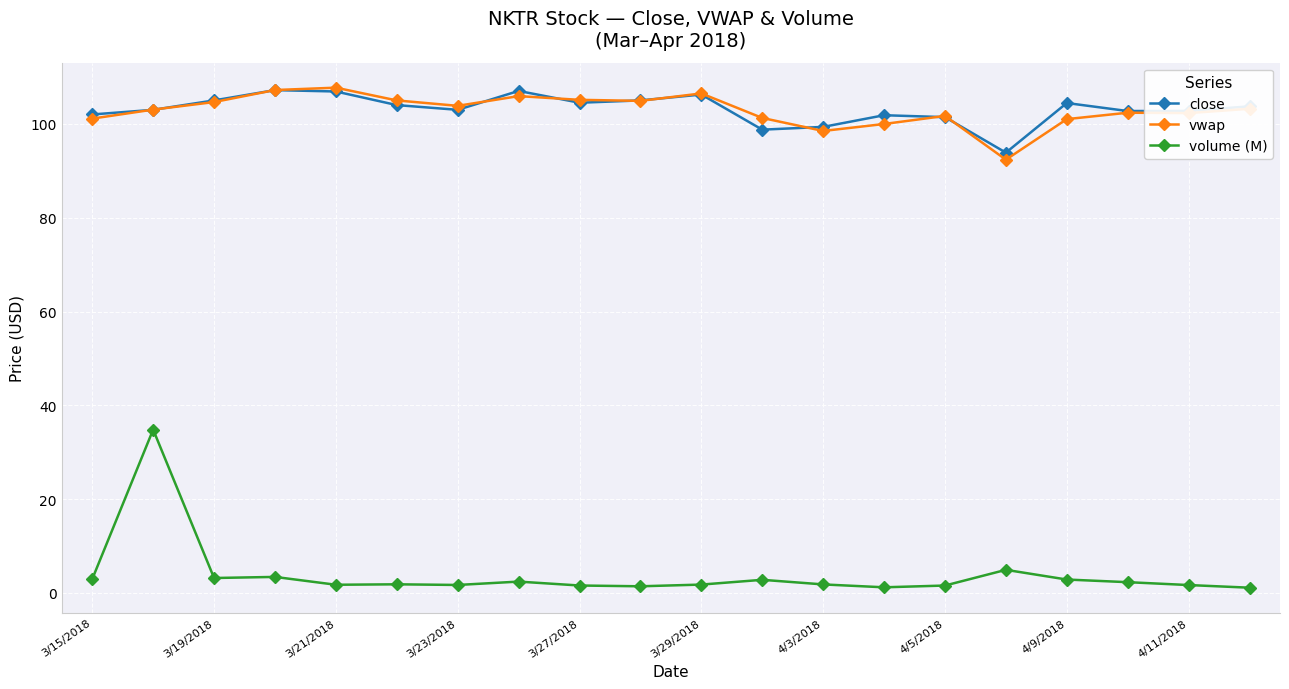

Which series has the widest spread of values?

volume (M)